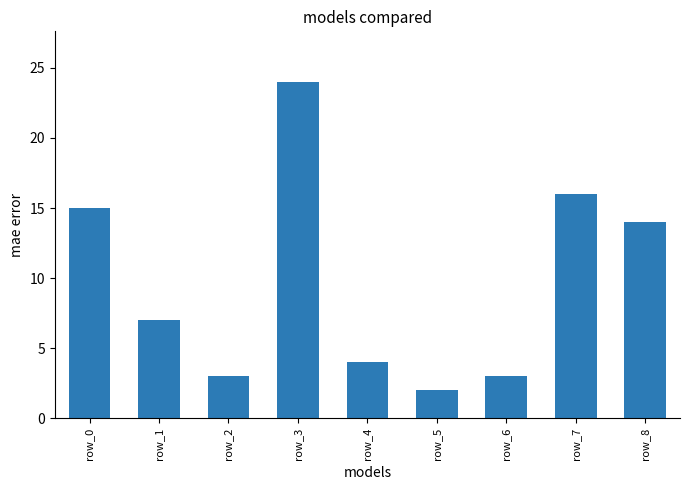

Count the number of categories in the chart.

9